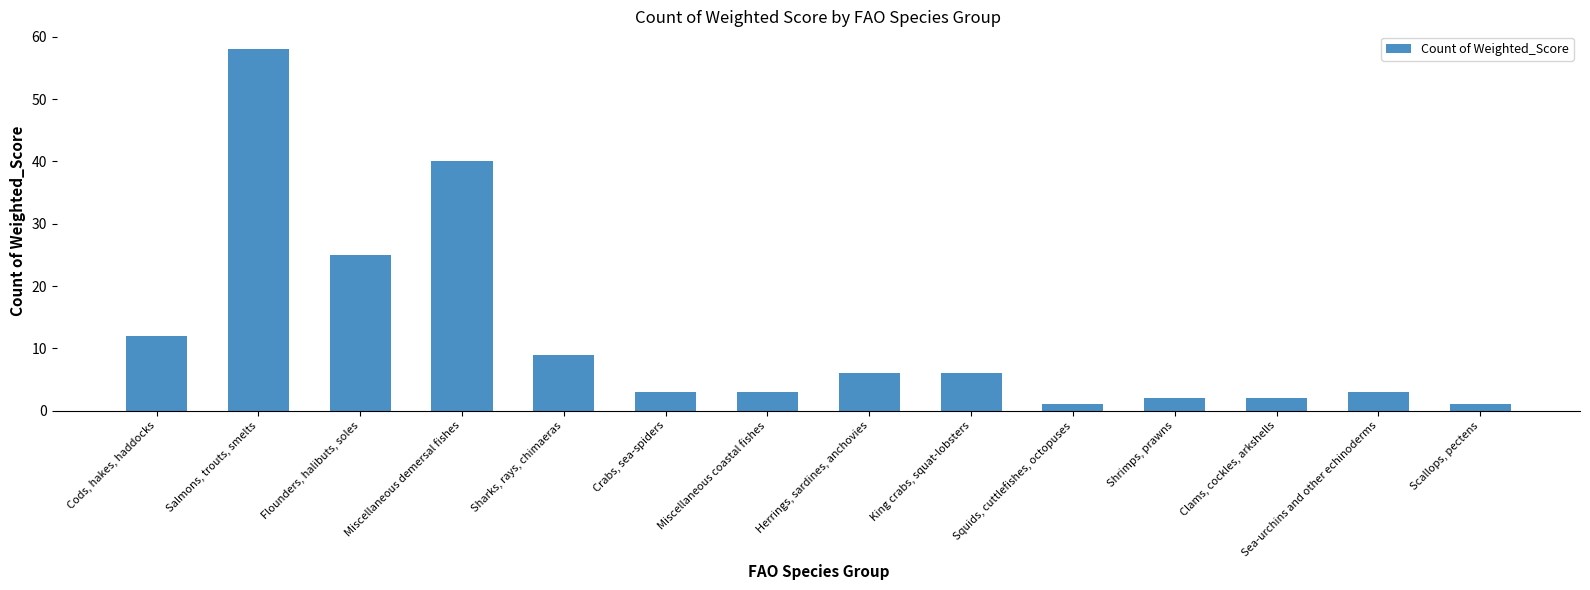

What is the difference between the values at King crabs, squat-lobsters and Crabs, sea-spiders?

3